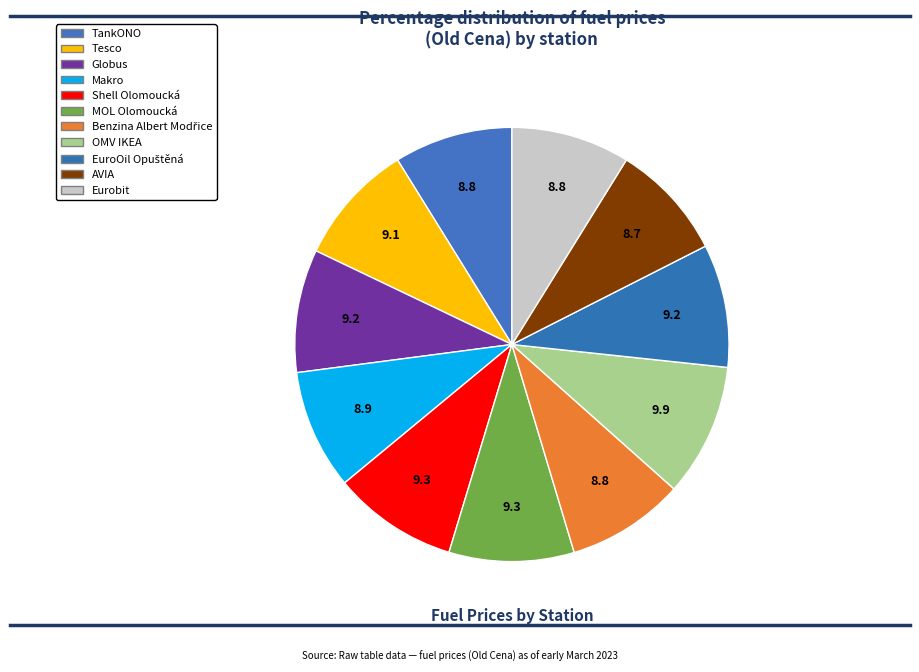

How many slices are in this pie chart?

11